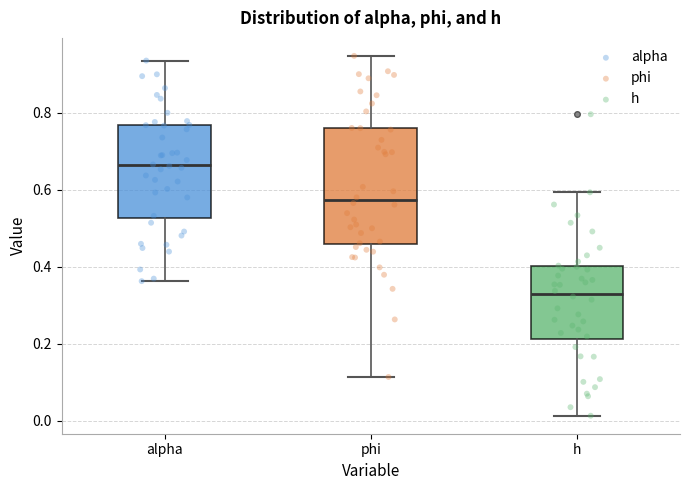

Reading left to right, transcribe this box plot: for each box, give where its median line is, the range the box spans, and where its two whiskers end, as read against the y-axis. The values are not printed on the chart, so give them approximately, as read against the axis.

alpha: median 0.66, box 0.52 to 0.76, whiskers 0.36 to 0.94
phi: median 0.58, box 0.46 to 0.76, whiskers 0.12 to 0.94
h: median 0.32, box 0.22 to 0.40, whiskers 0.02 to 0.60